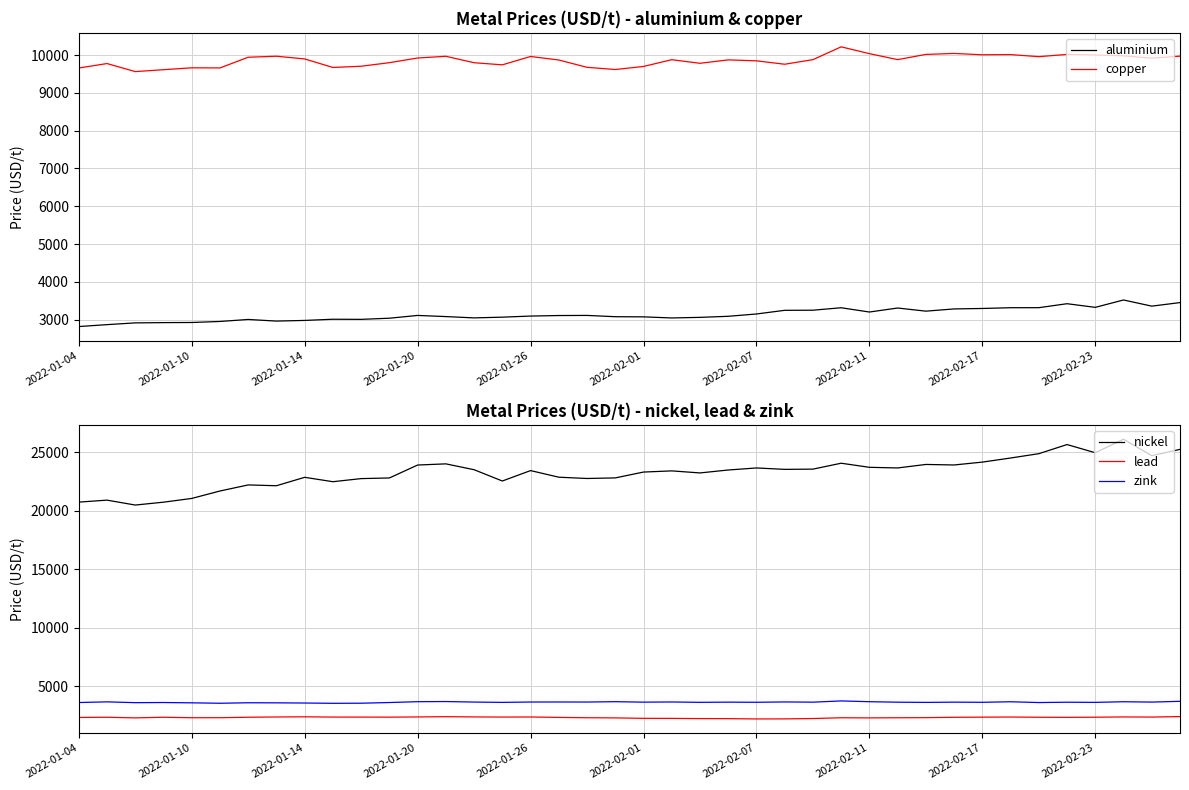

True or false: nickel and copper intersect in this chart.

False